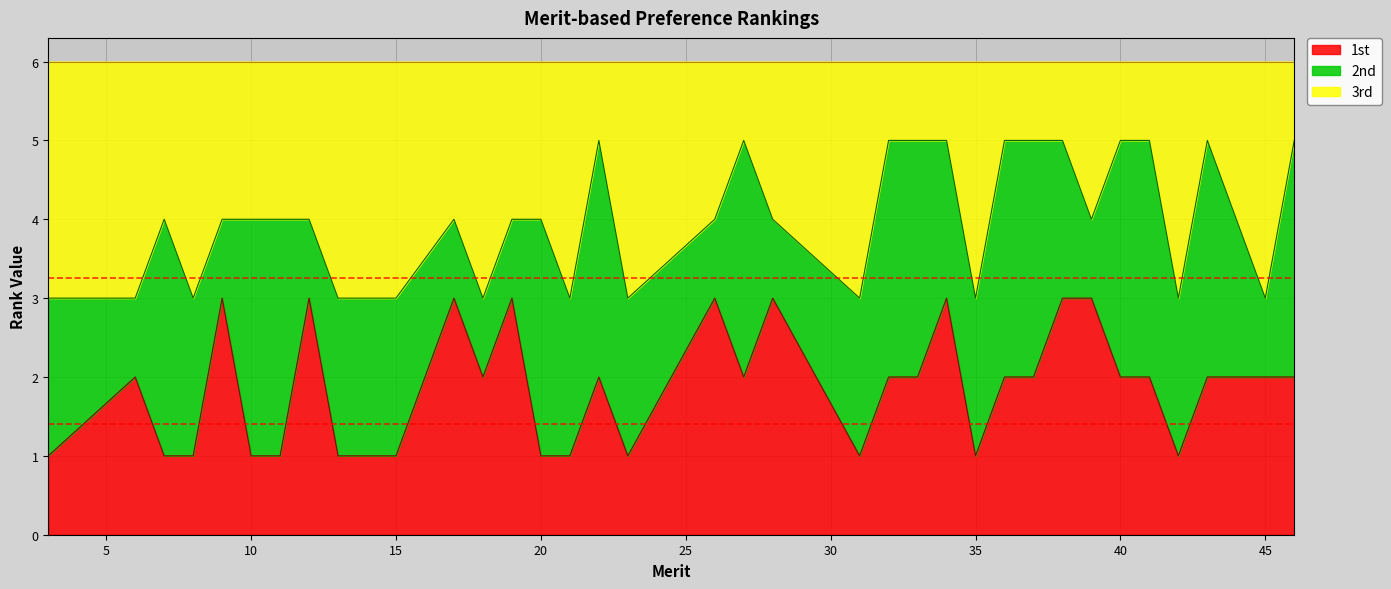

What is the smallest value displayed?

1